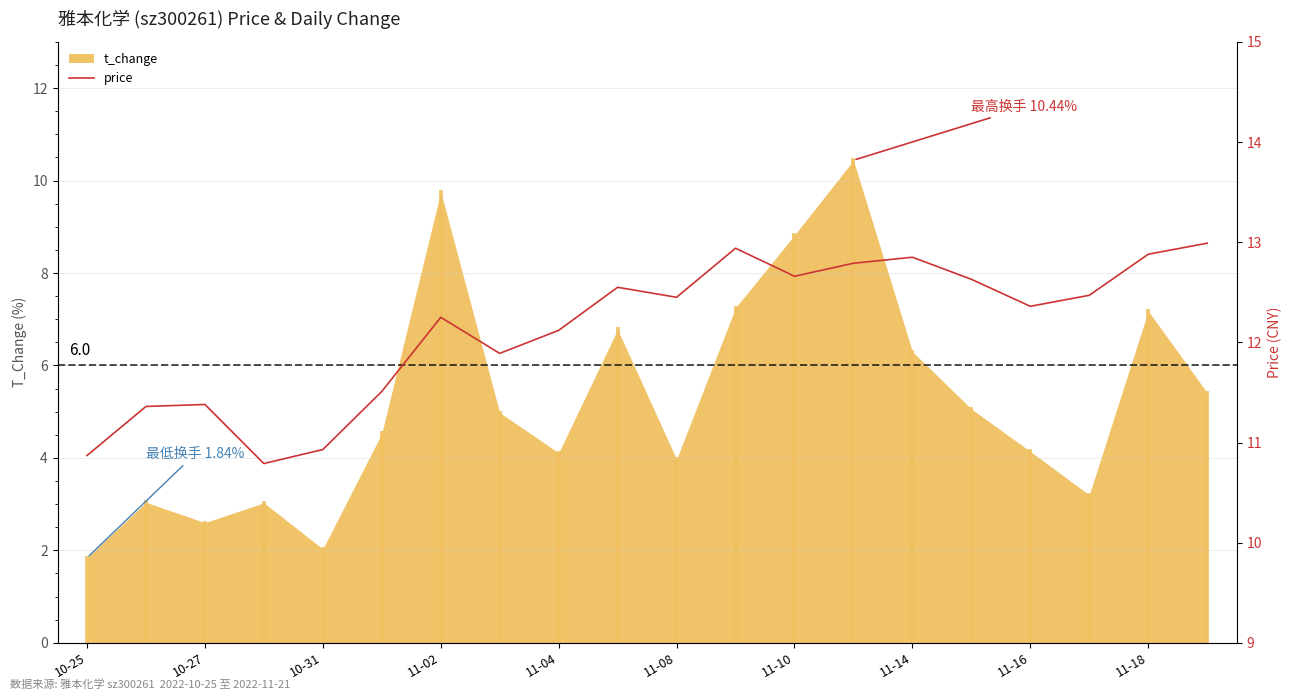

What is the maximum value for t_change?

10.4